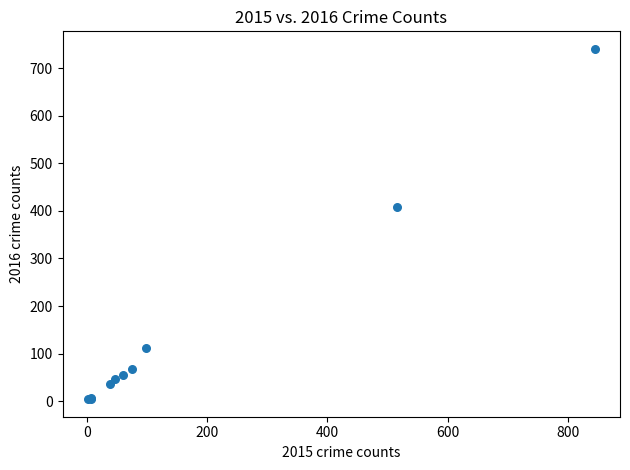

What Y value in the scatter plot is closest to 372?

409